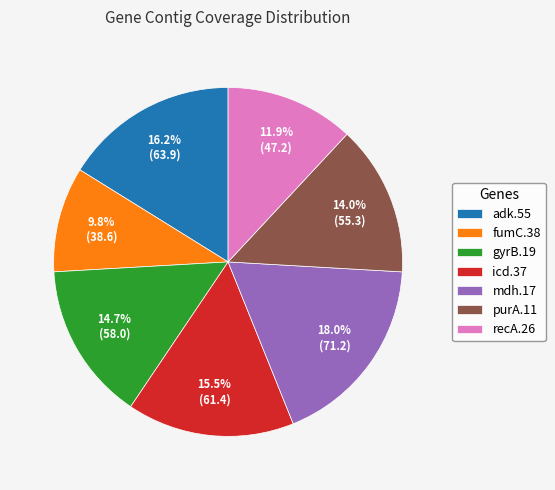

To the nearest percent, what portion does gyrB.19 represent?

15%